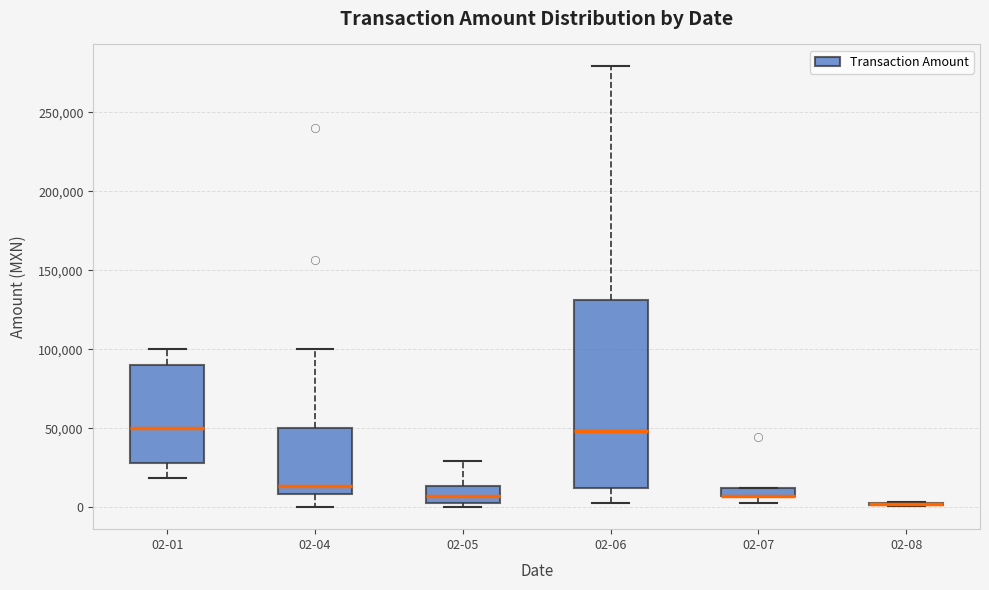

Where is the upper edge of the box for 02-05 on the y-axis? The values are not printed on the chart, so give them approximately, as read against the axis.

15000